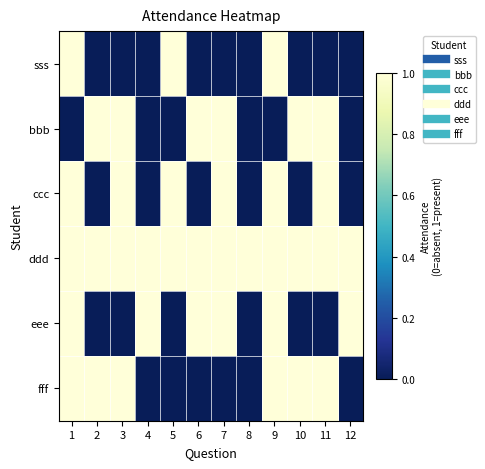

Count the number of categories in the chart.

12